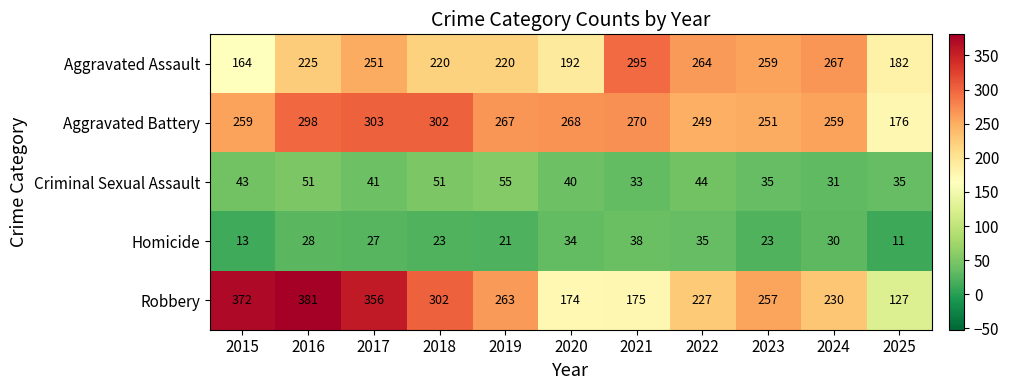

Rank the series by their maximum value, from lowest to highest.

Homicide, Criminal Sexual Assault, Aggravated Assault, Aggravated Battery, Robbery